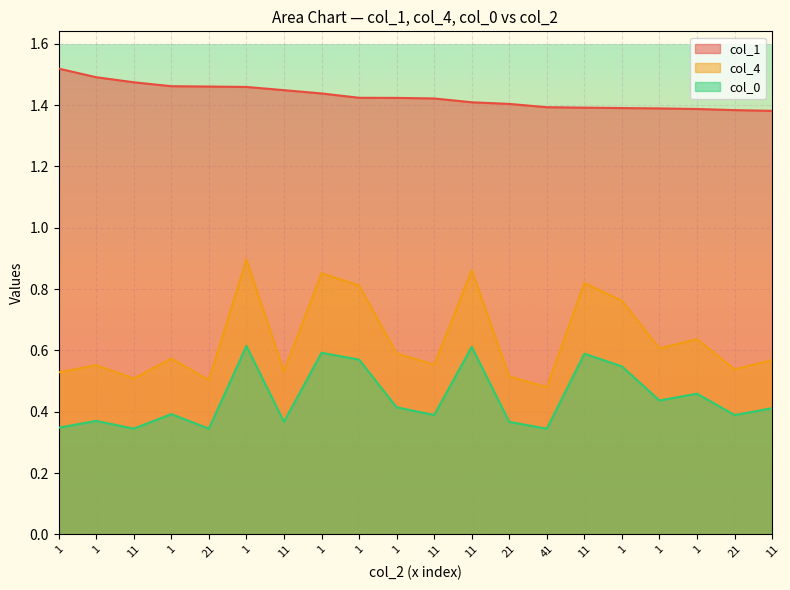

How many series are shown in this chart?

3